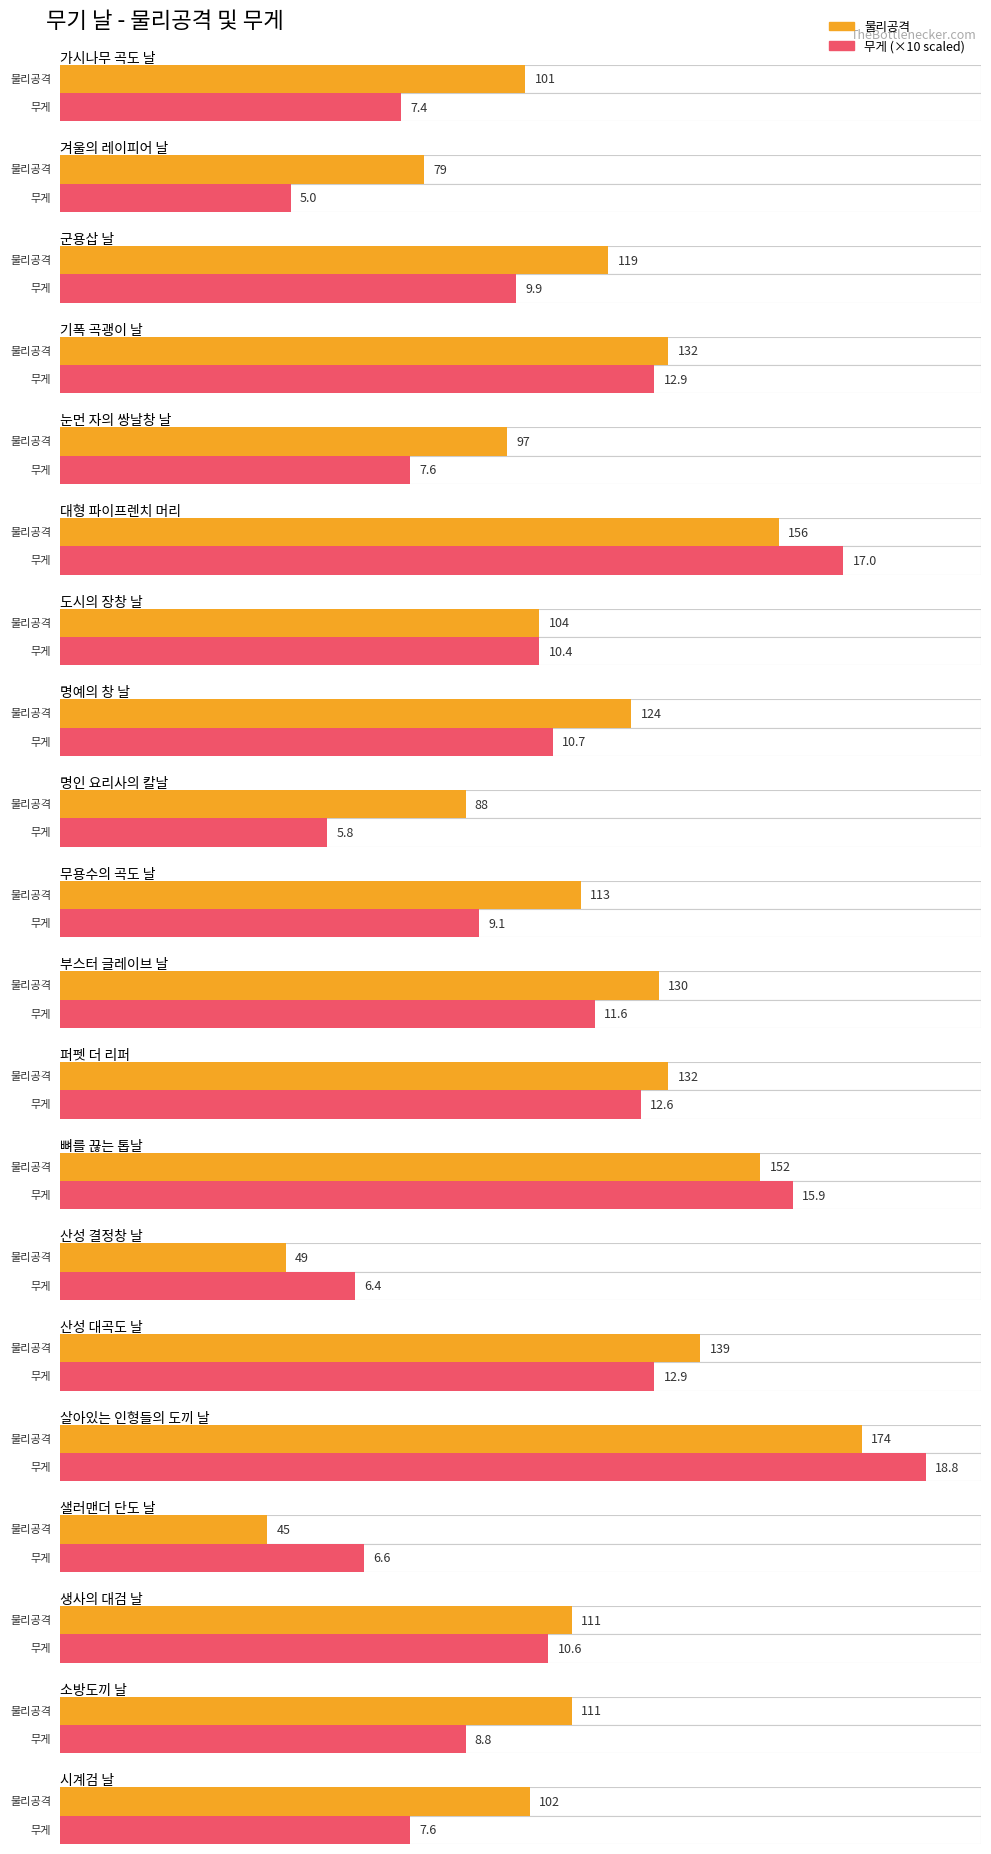

How many groups of bars are there?

20